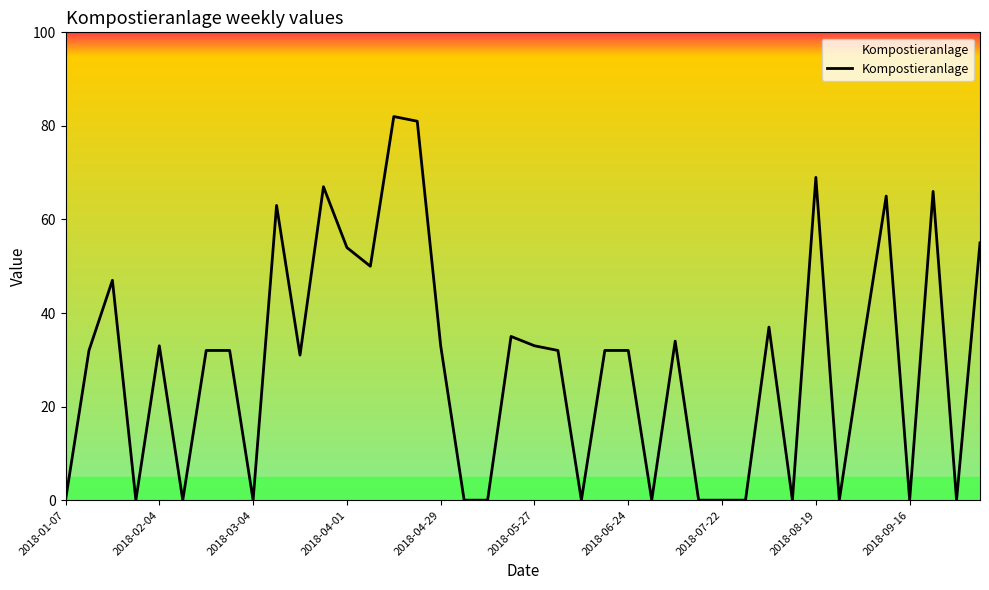

True or false: there are more than 0 points higher than both neighbors.

True